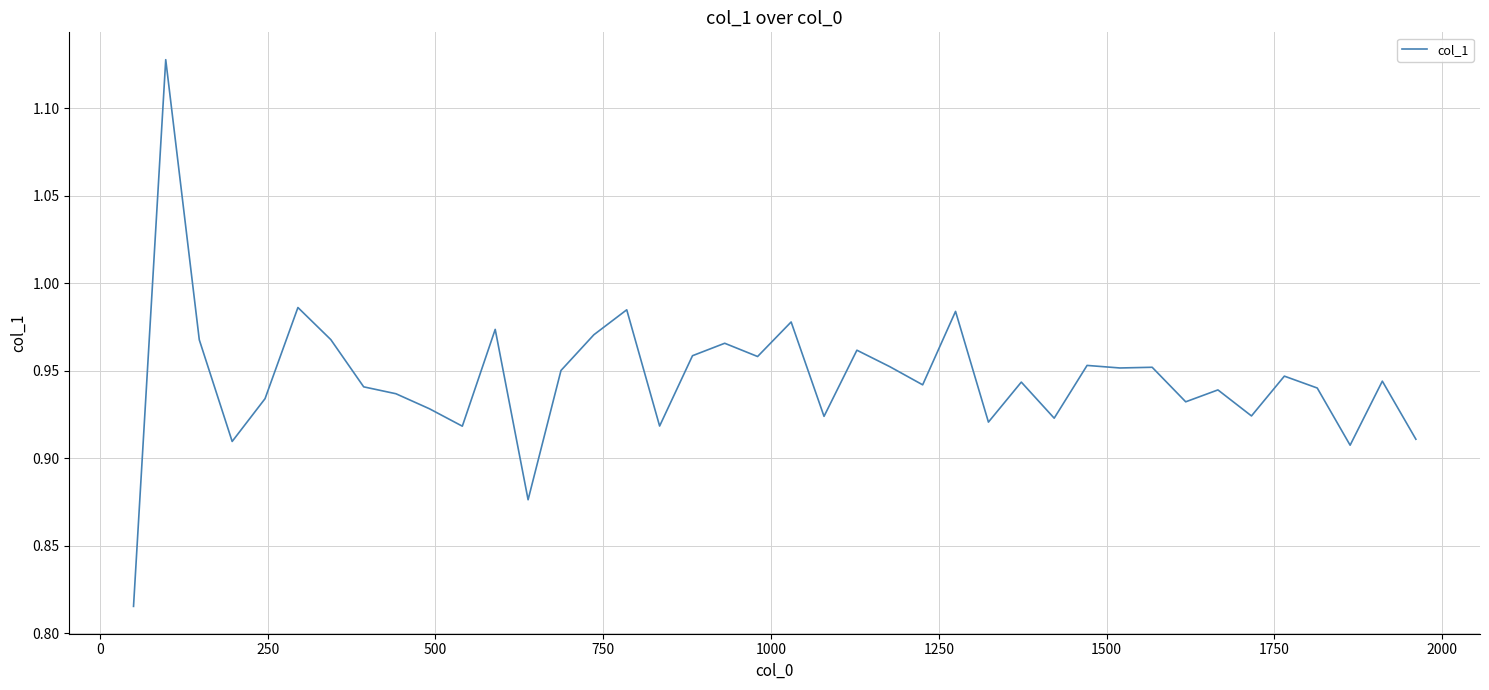

What is the difference between the maximum and minimum values?

0.3